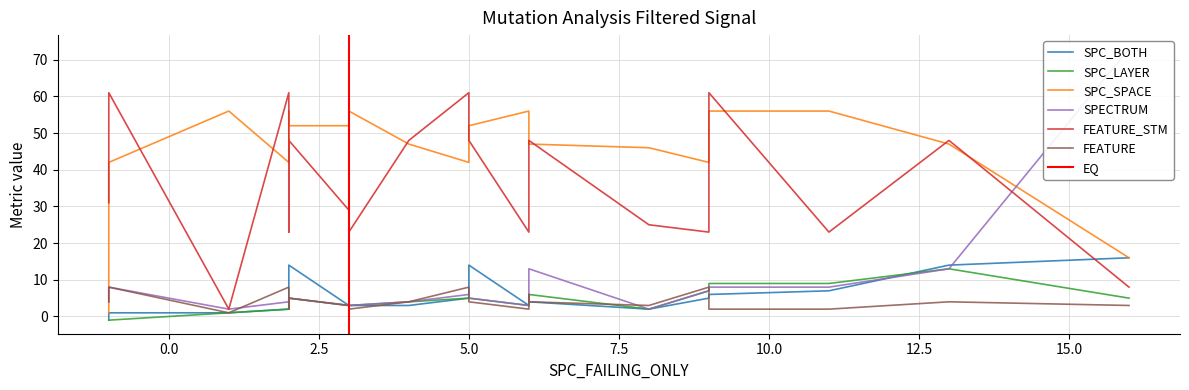

What is the average value of the SPC_LAYER series?

4